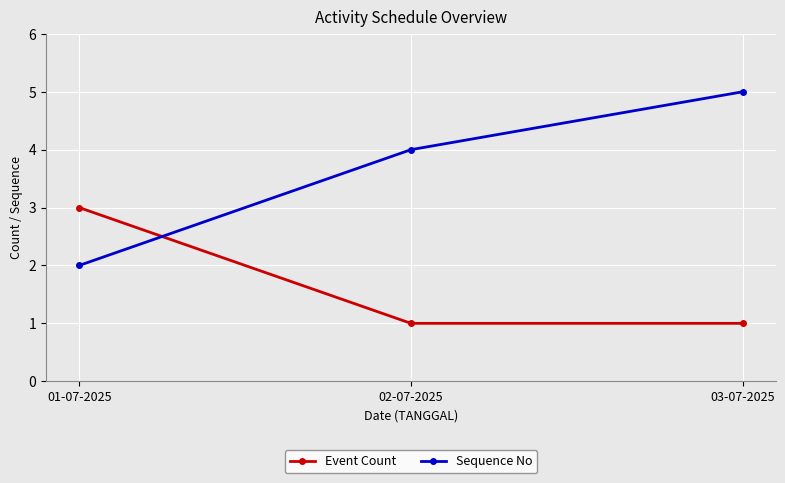

Which series has the largest total across all categories?

Sequence No